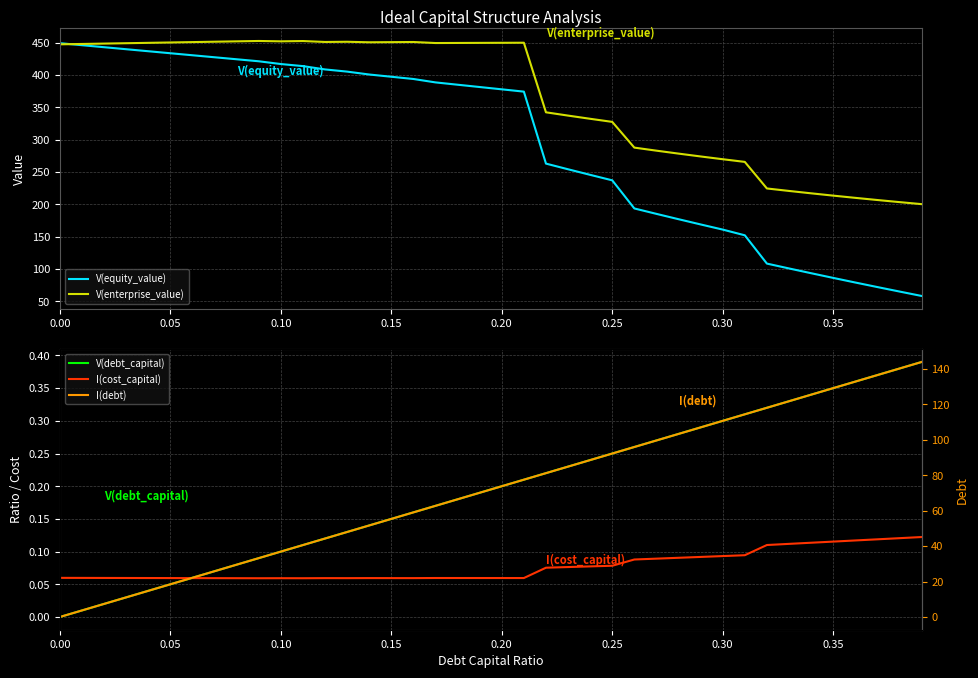

What is the lowest value of the V(equity_value) series?

58.1